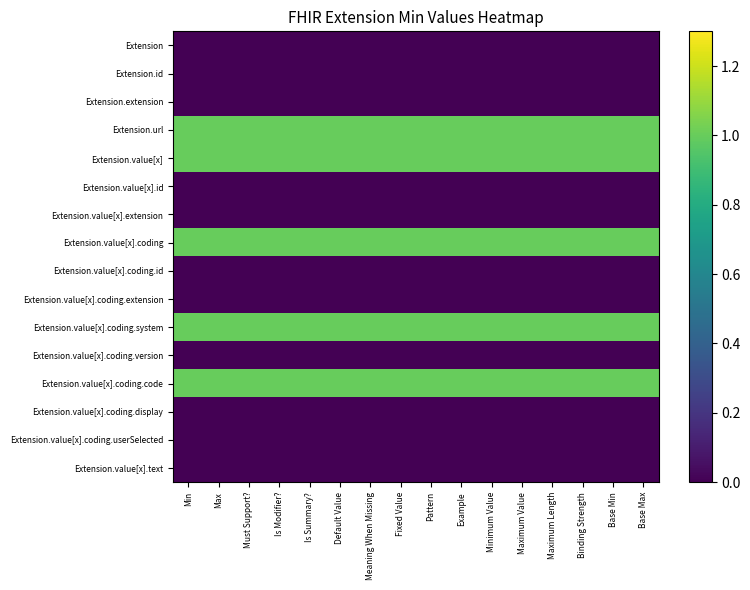

How many distinct data groups are displayed?

16